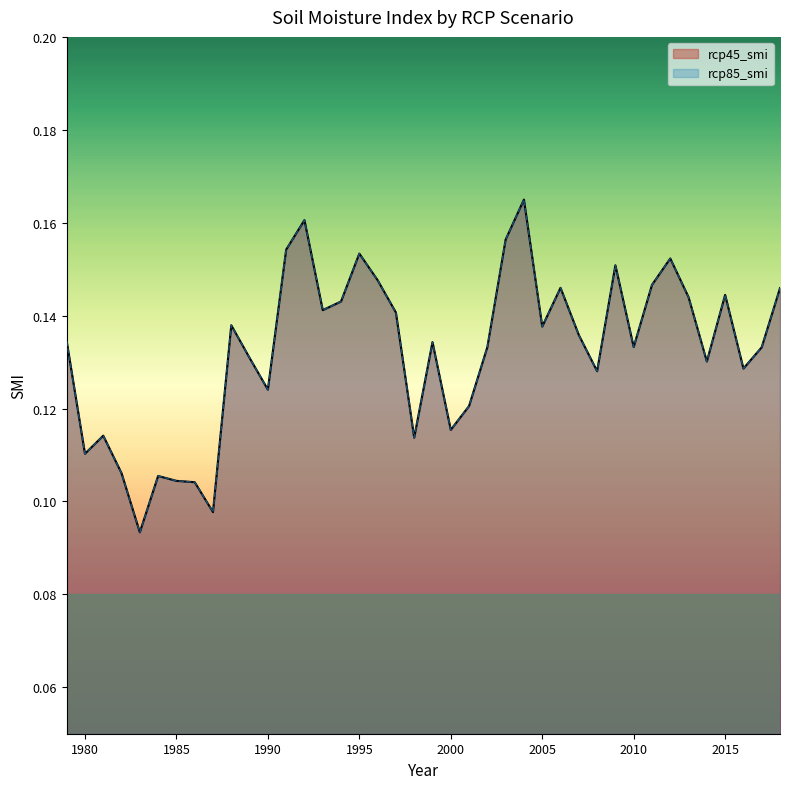

Which series has the widest spread of values?

rcp45_smi